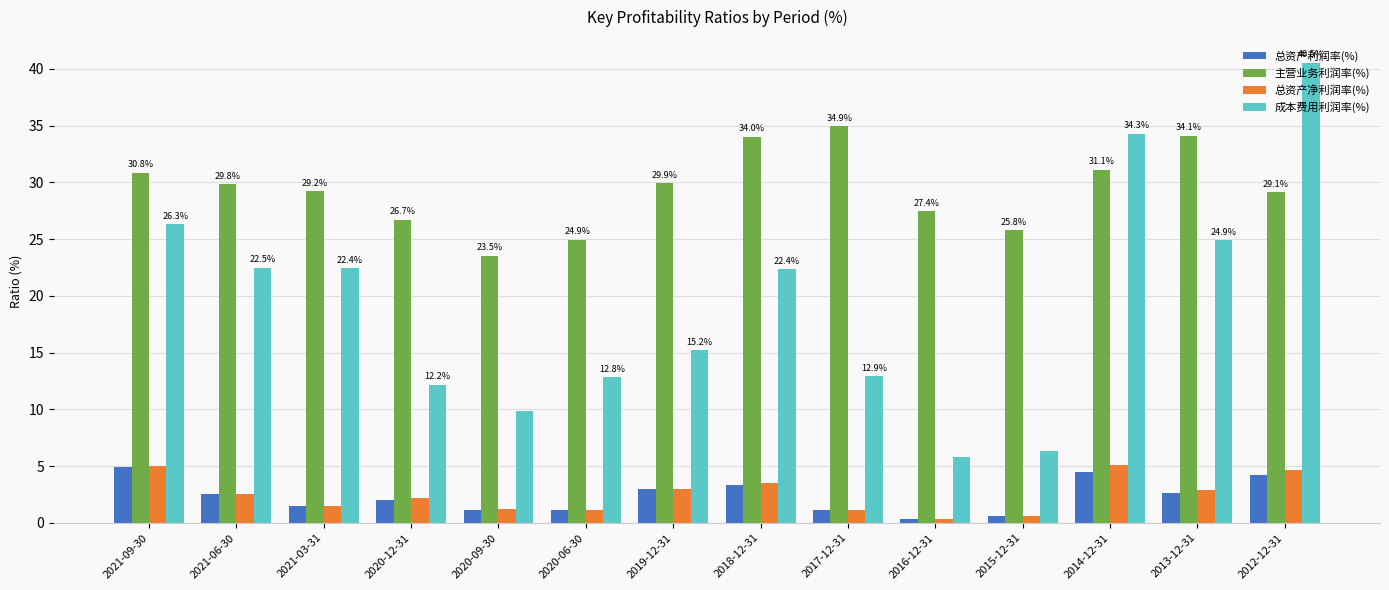

How many groups of bars are there?

14